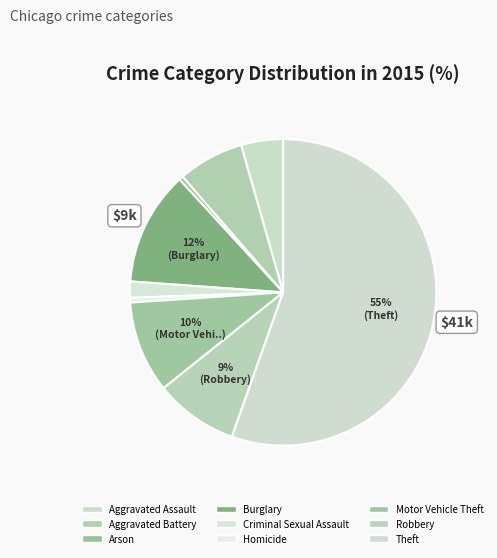

Does Theft represent more than half of the total?

Yes